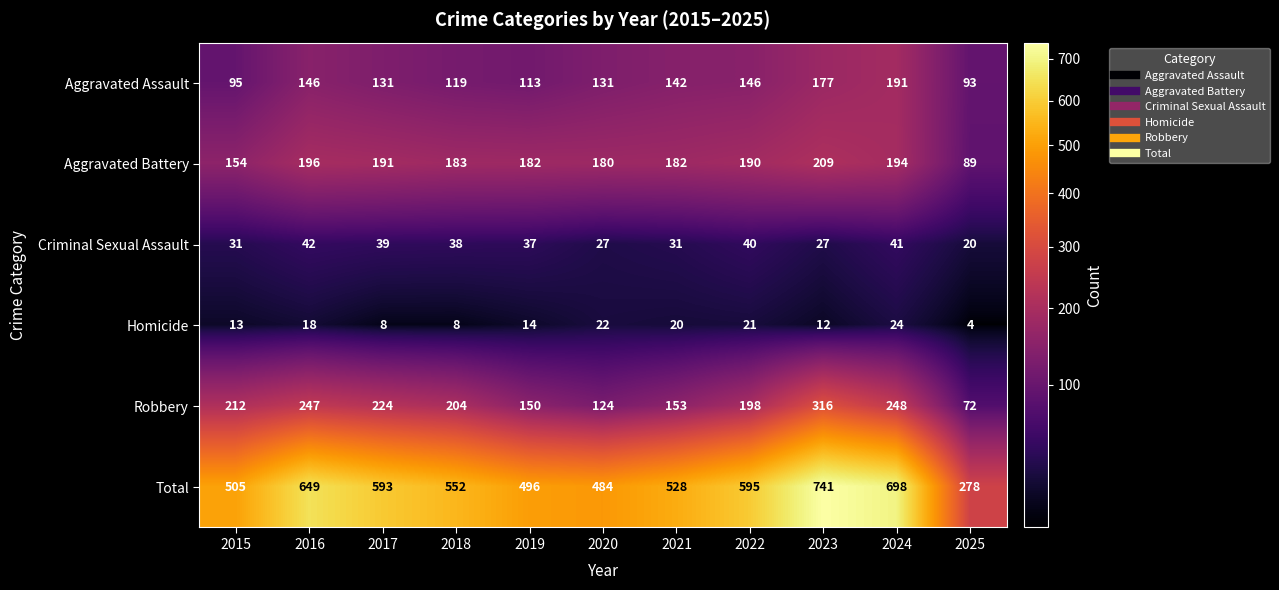

The Total series shows 552 at 2018. True or false?

True